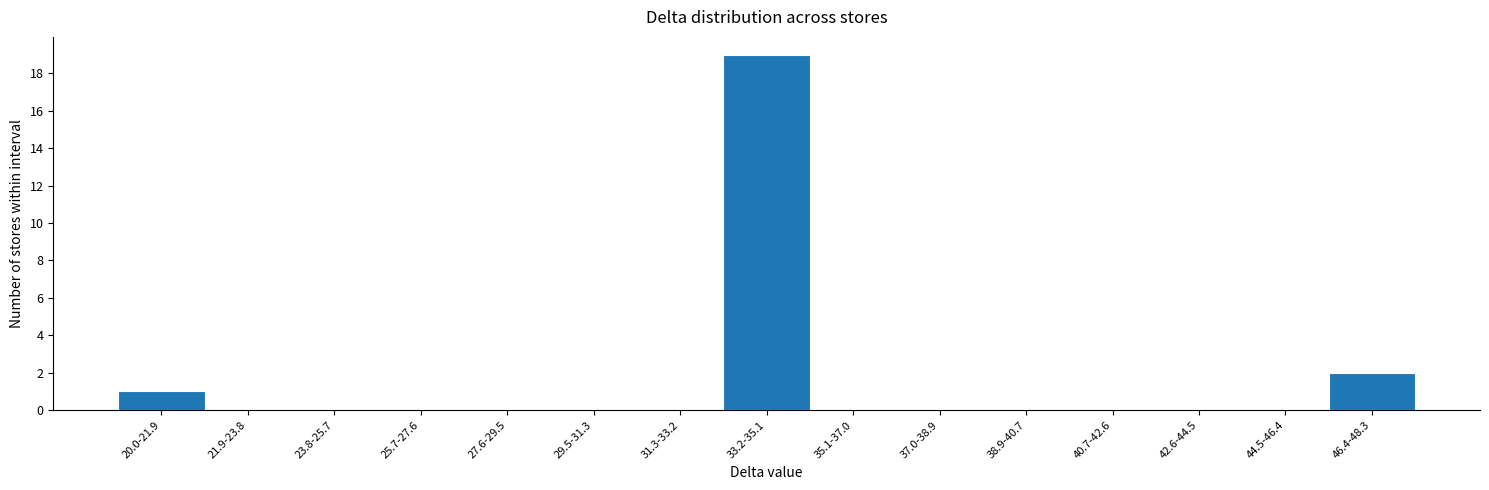

Which label corresponds to the largest value in the chart?

33.2-35.1